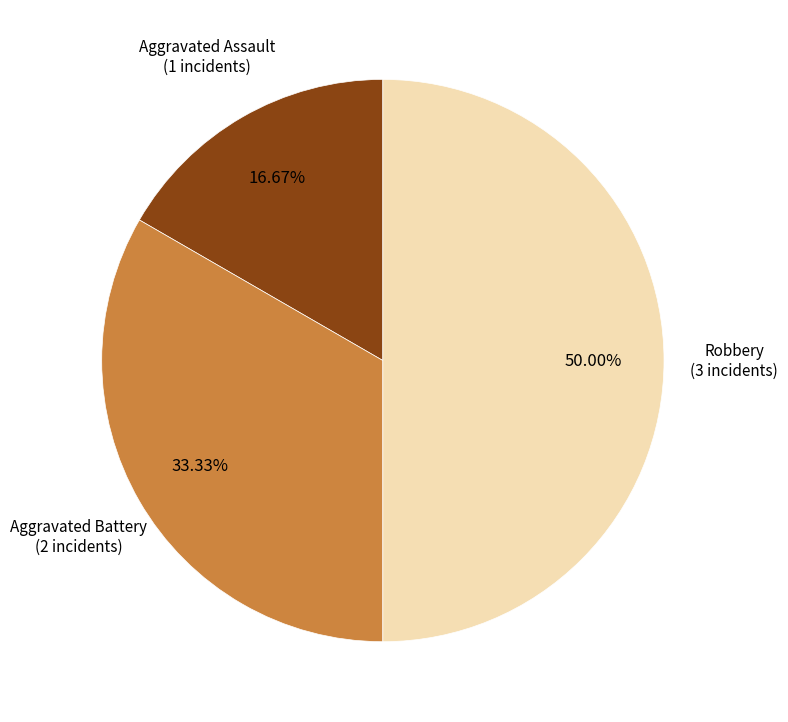

Is there a majority slice in this chart?

No